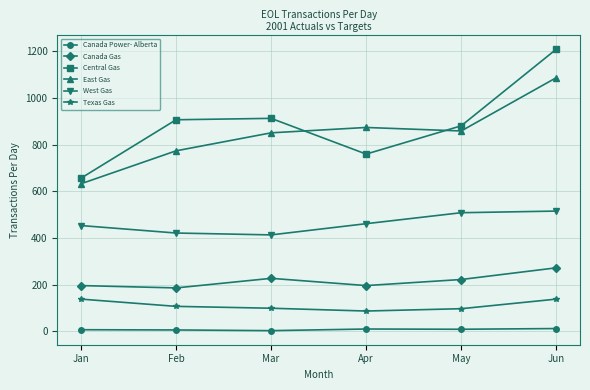

Rank the series by their maximum value, from lowest to highest.

Canada Power- Alberta, Texas Gas, Canada Gas, West Gas, East Gas, Central Gas